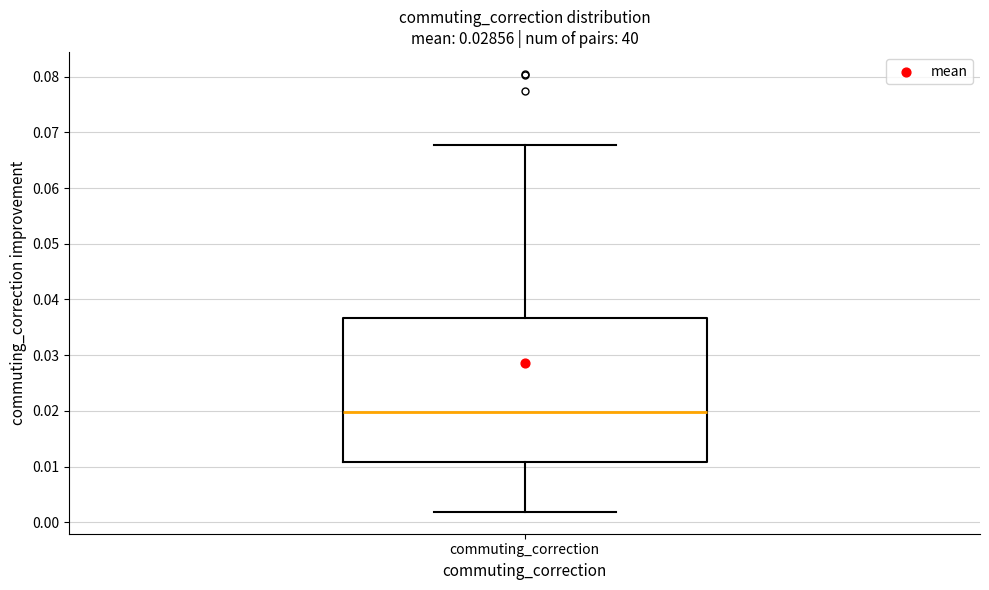

Read this box plot against the y-axis: the position of the median line, the range covered by the box, and the ends of both whiskers. The values are not printed on the chart, so give them approximately, as read against the axis.

median 0.020, box 0.011 to 0.037, whiskers 0.002 to 0.068